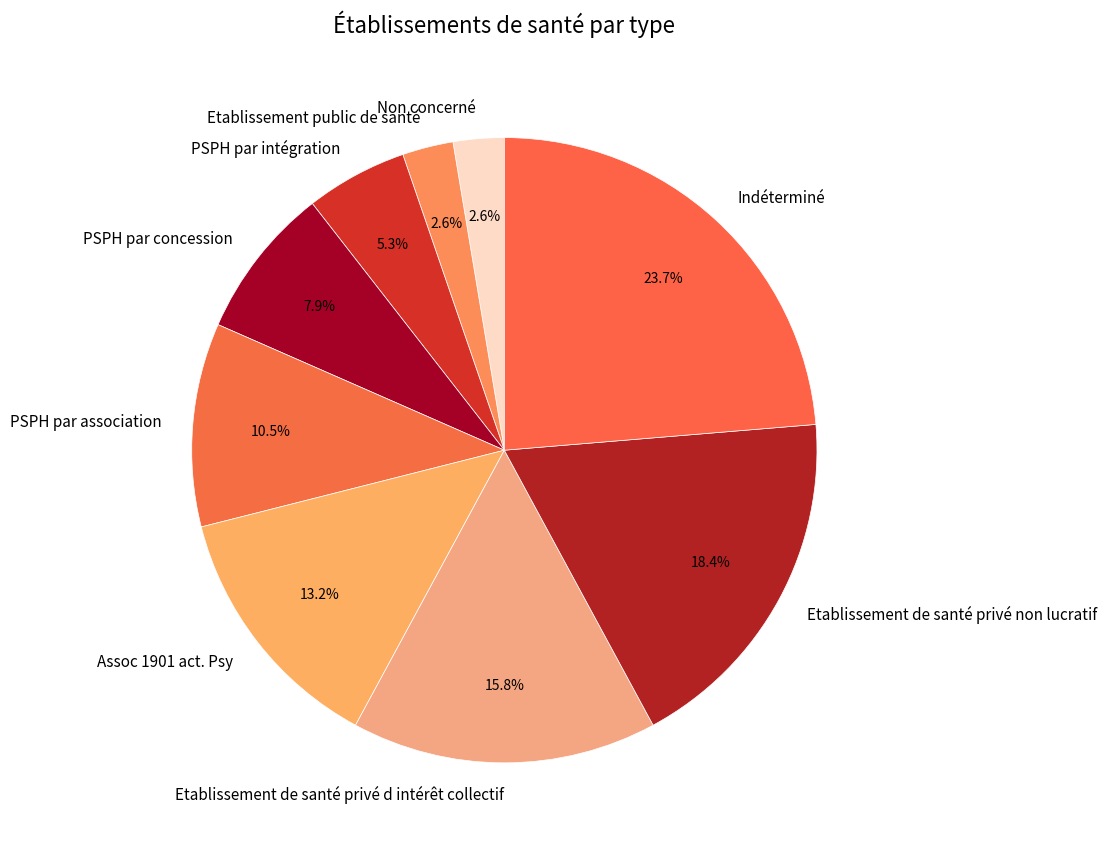

How much of the chart is everything except Assoc 1901 act. Psy?

86.8%